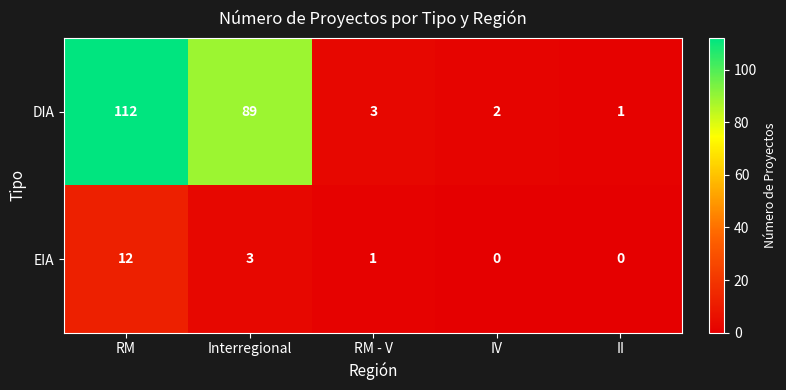

Reading left to right, what are all the values shown in this chart?

DIA: RM=112	Interregional=89	RM - V=3	IV=2	II=1
EIA: RM=12	Interregional=3	RM - V=1	IV=0	II=0